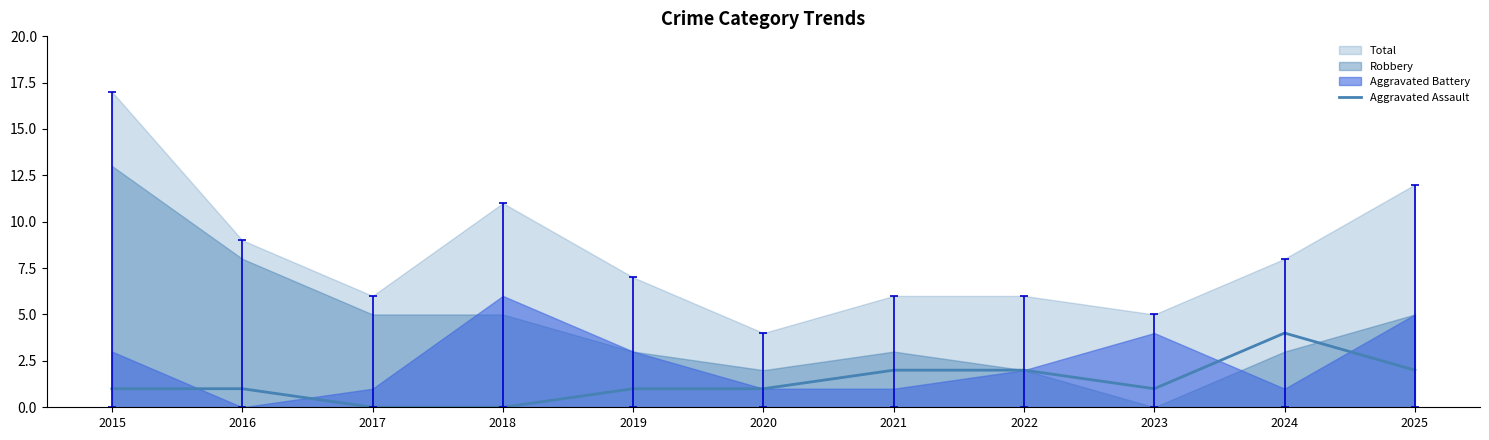

Which category has the lowest value across all series?

2017